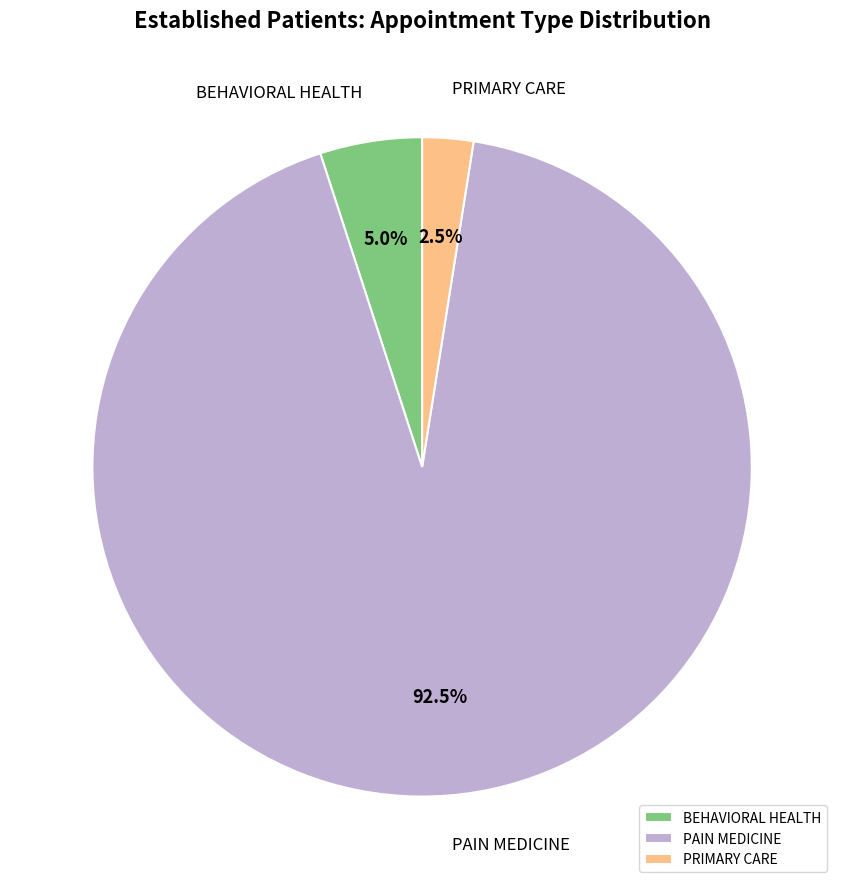

Rank the categories by value from lowest to highest.

PRIMARY CARE, BEHAVIORAL HEALTH, PAIN MEDICINE